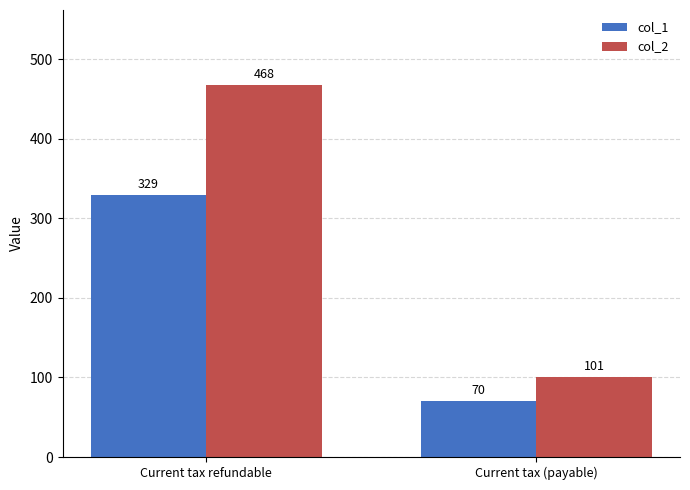

Rank the series by their average value, from lowest to highest.

col_1, col_2